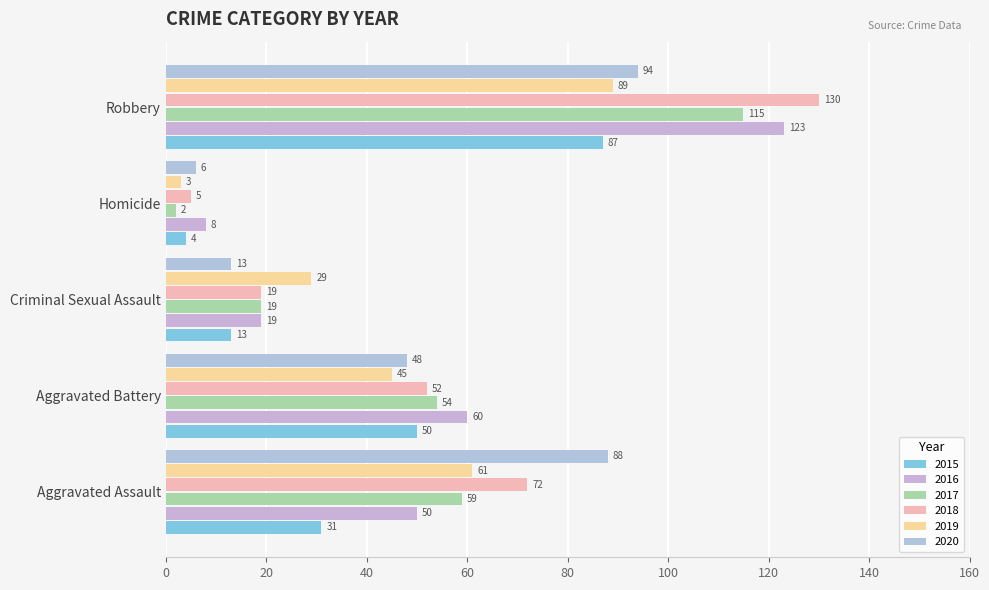

Count the number of data series in this chart.

6